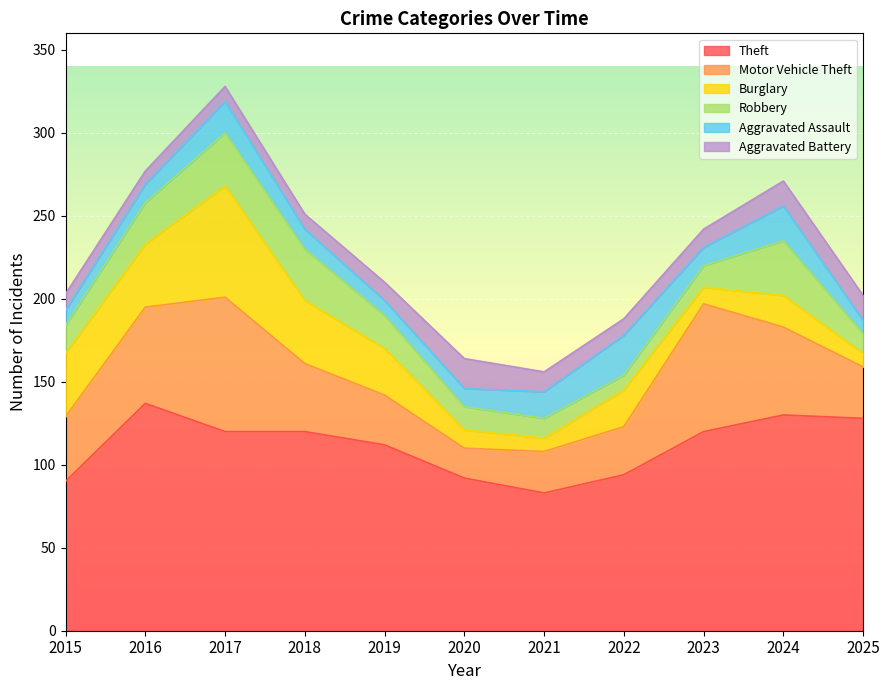

The value of Burglary at 2024 is 19. True or false?

True